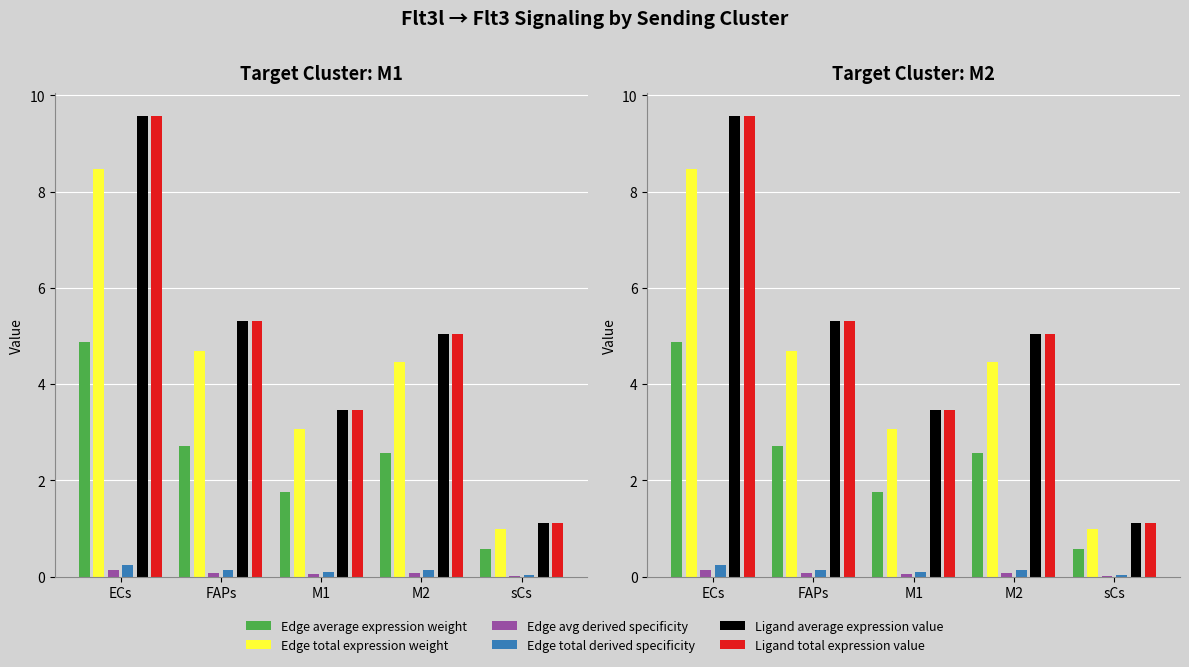

What is the spread (max minus min) of values at M1?

3.4